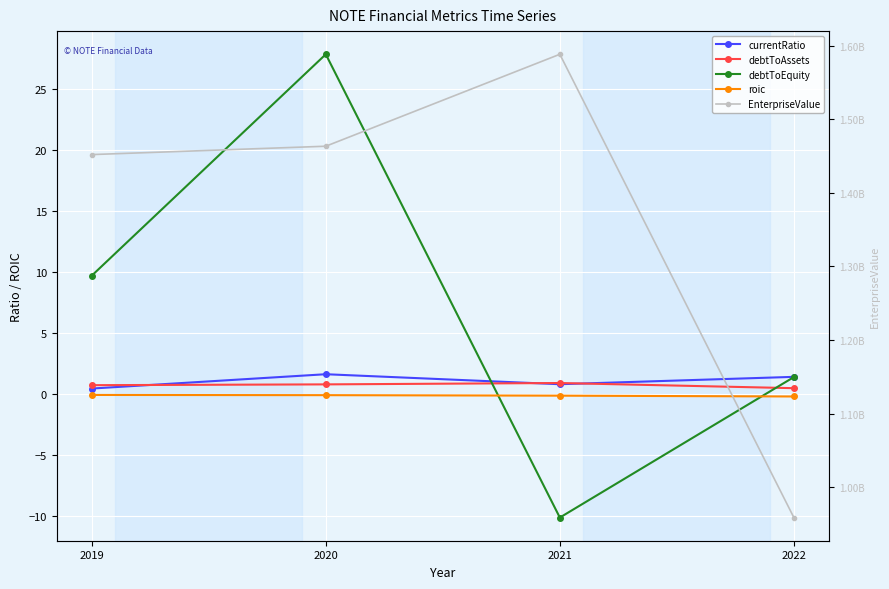

Where do roic and debtToEquity first cross each other?

2020 and 2021